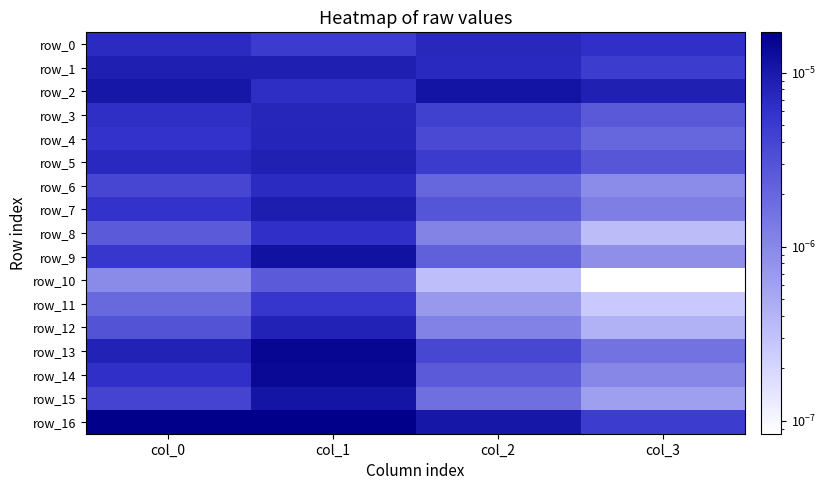

Where is row_2 nearest to the value 0?

col_1